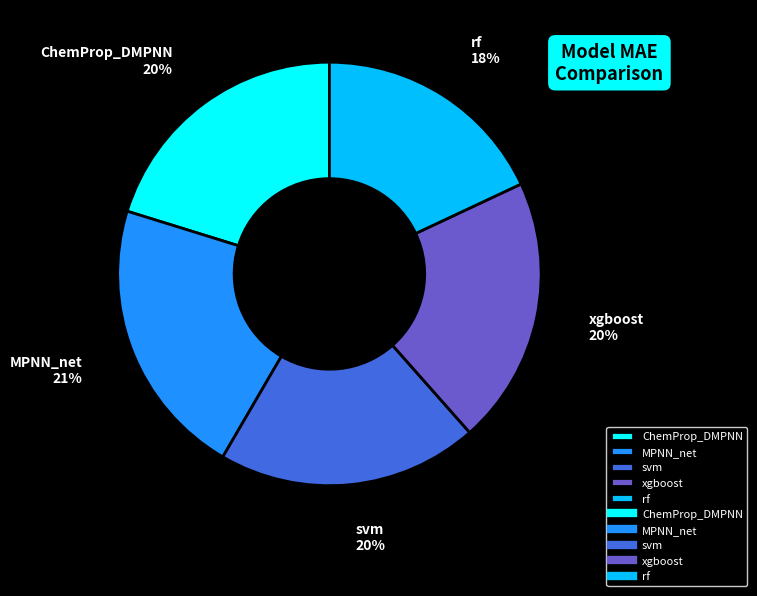

Between rf and MPNN_net, which is larger?

MPNN_net